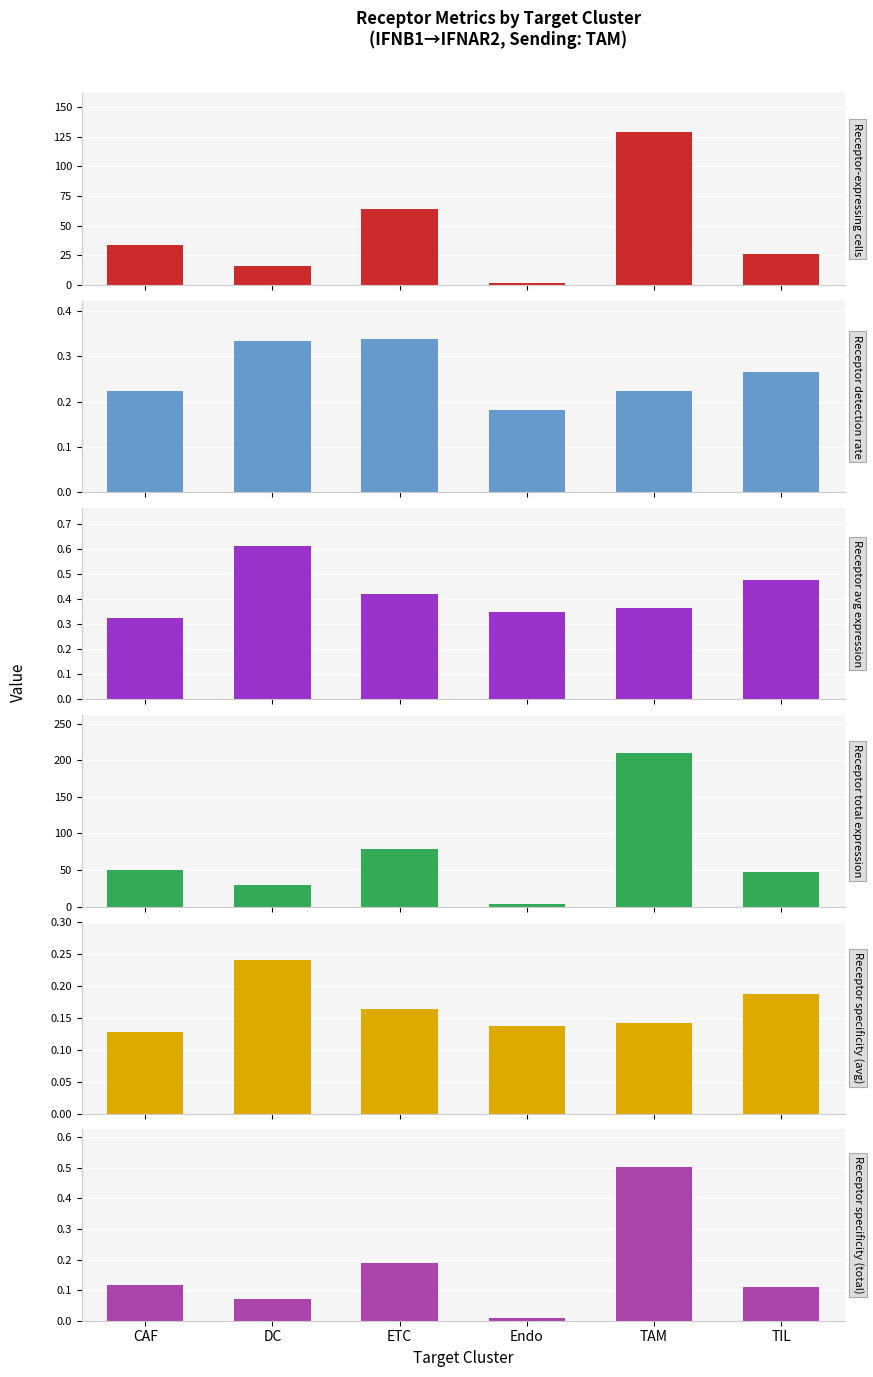

How many Receptor avg expression values are between 0 and 1?

6